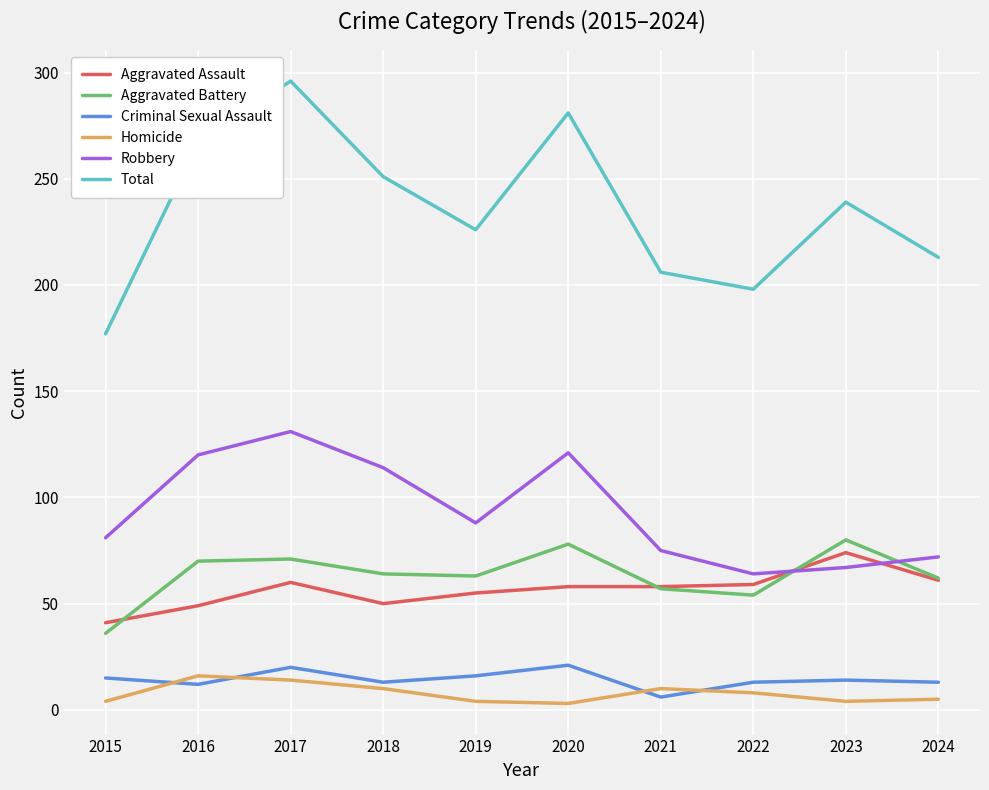

Which series has the largest range (max minus min)?

Total